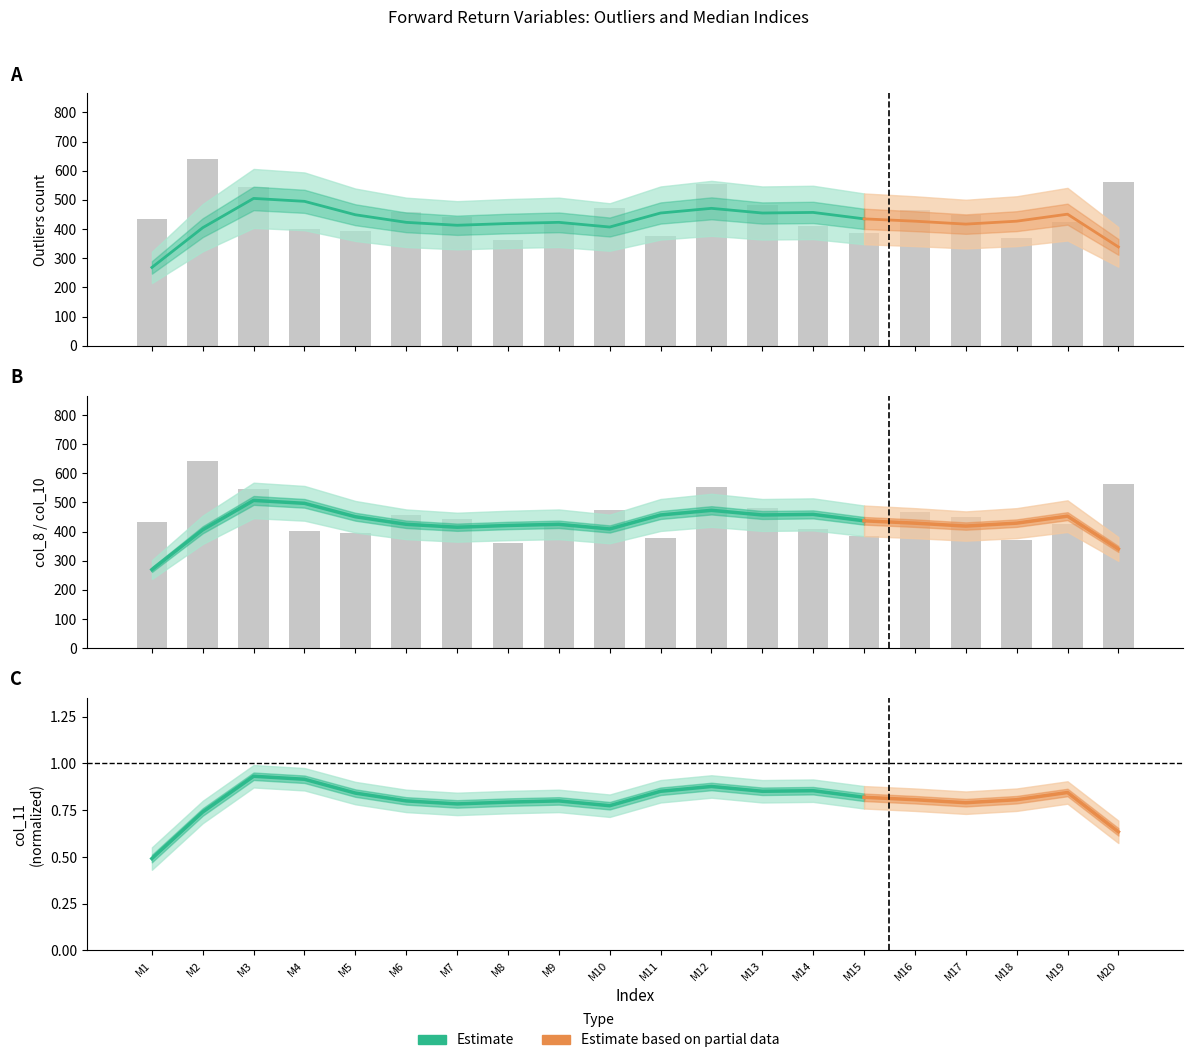

What is the difference between the second highest and minimum values in the col_8 series?

200